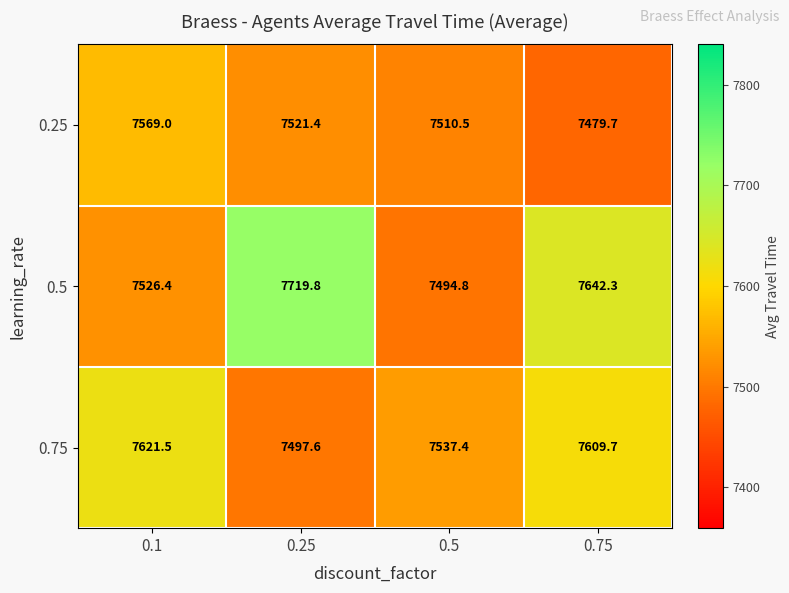

Is the value of 0.25 at 0.75 greater than the value of 0.5 at 0.5?

No